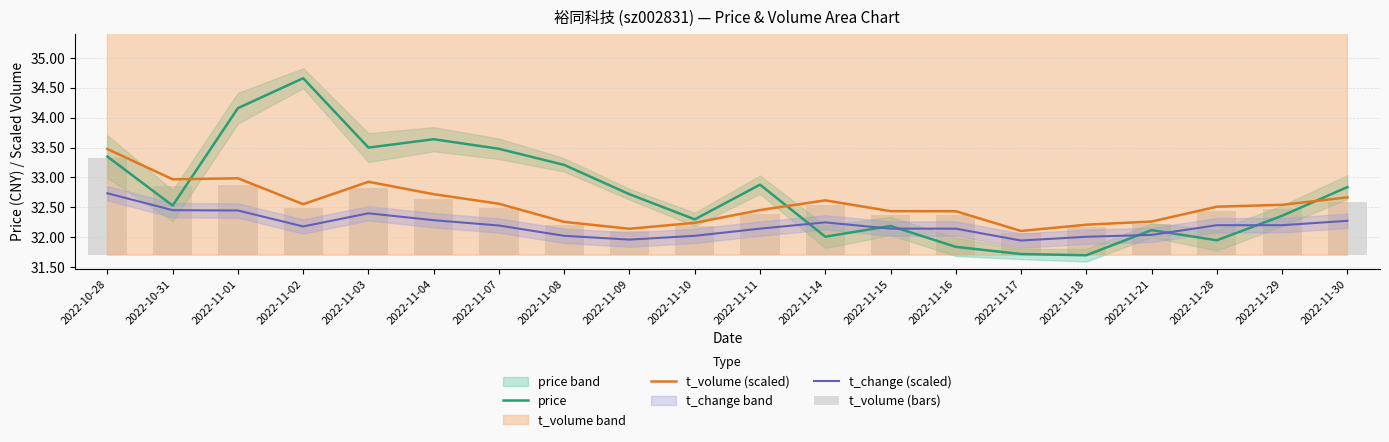

Is it true that t_volume (bars) equals 1.5 at 2022-11-04?

False